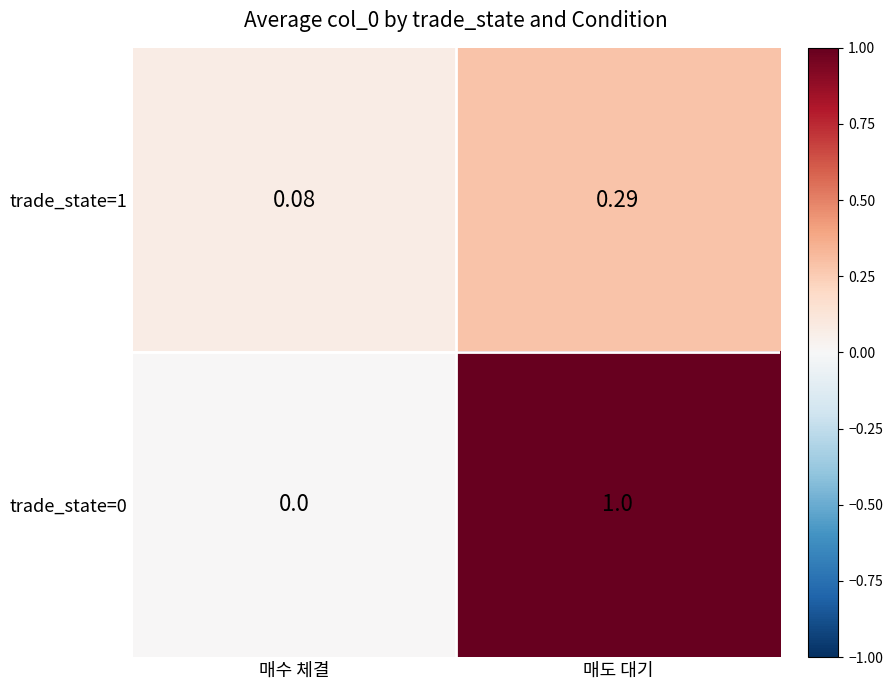

Which label corresponds to the smallest value in the chart?

매수 체결